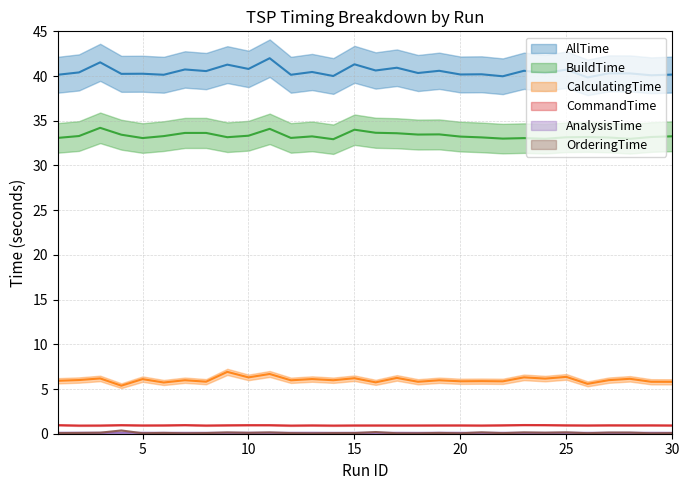

What is the difference between the second highest and second lowest values in the CommandTime series?

0.1